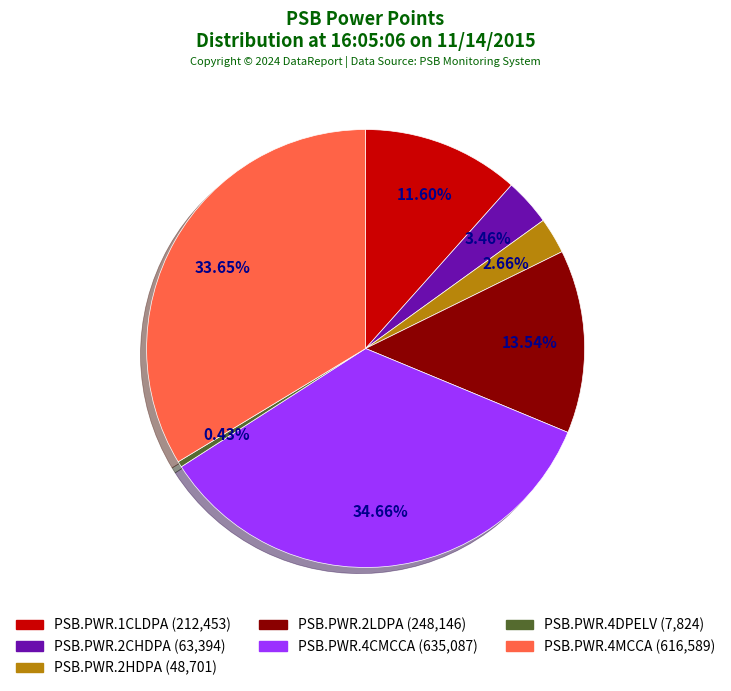

What percentage do PSB.PWR.4MCCA and PSB.PWR.1CLDPA together represent?

45.2%